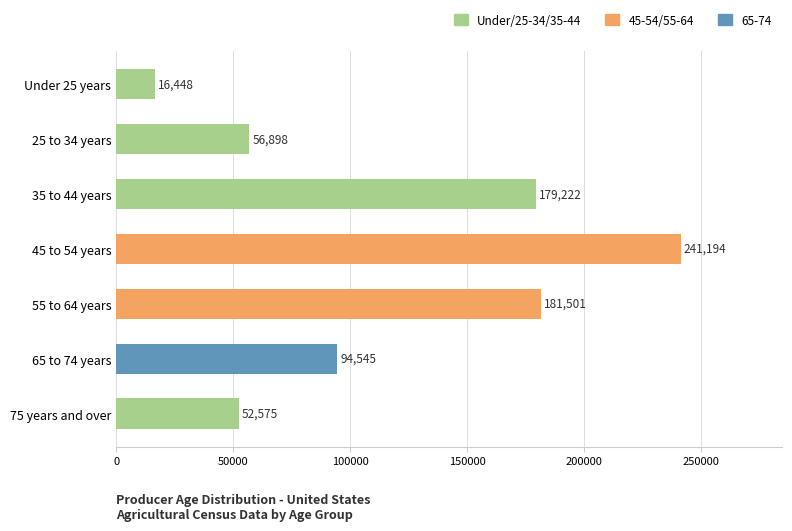

Does the chart contain stacked bars?

No